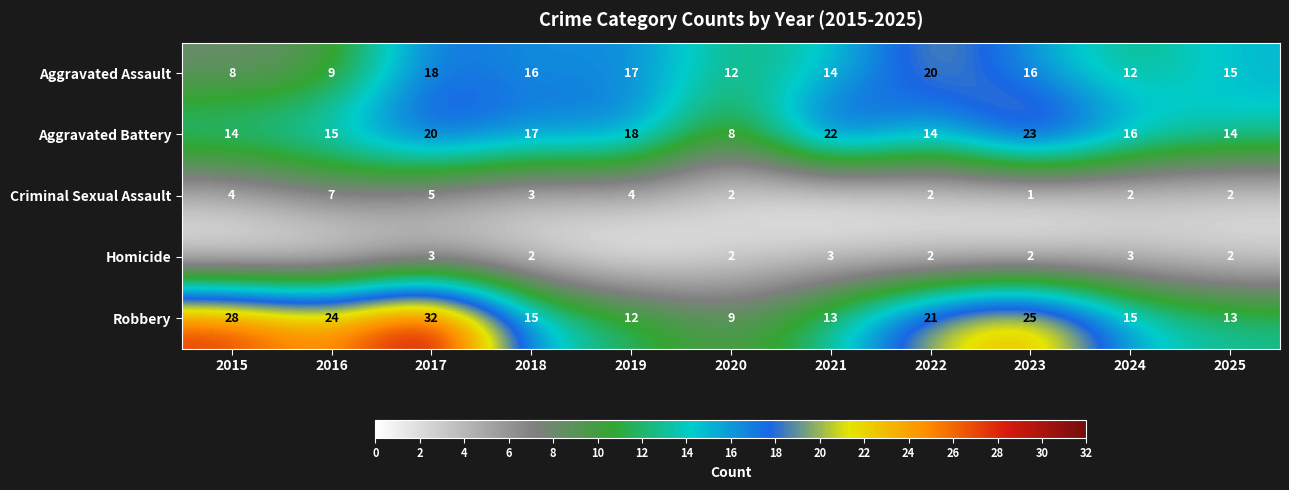

What is the difference between the maximum and minimum values in the Aggravated Battery series?

15